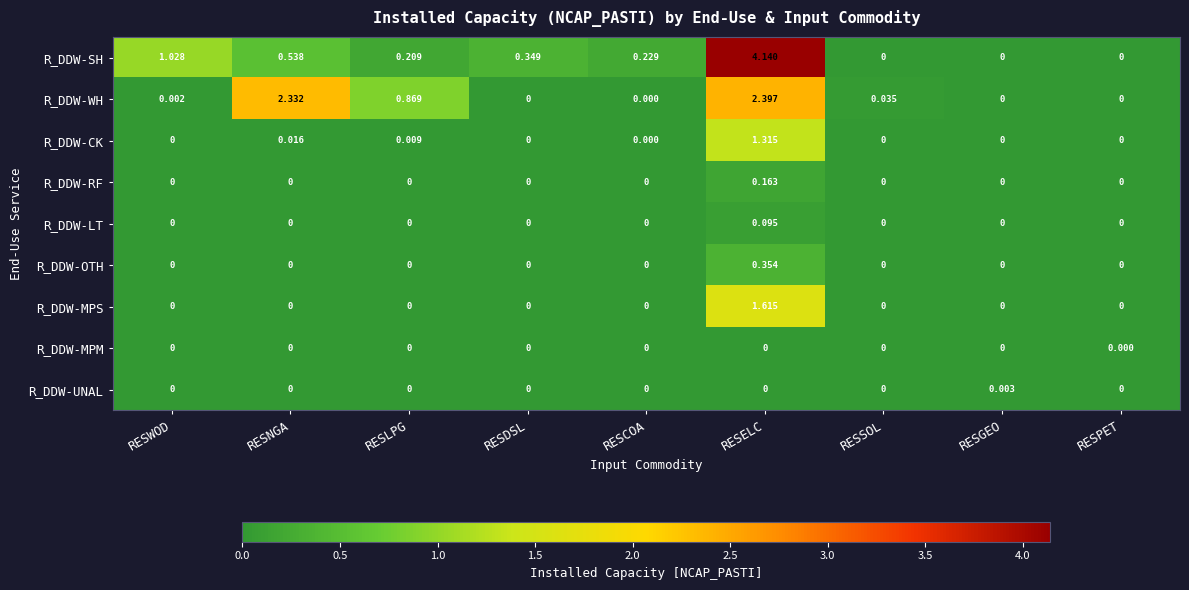

Which series has the widest spread of values?

R_DDW-SH